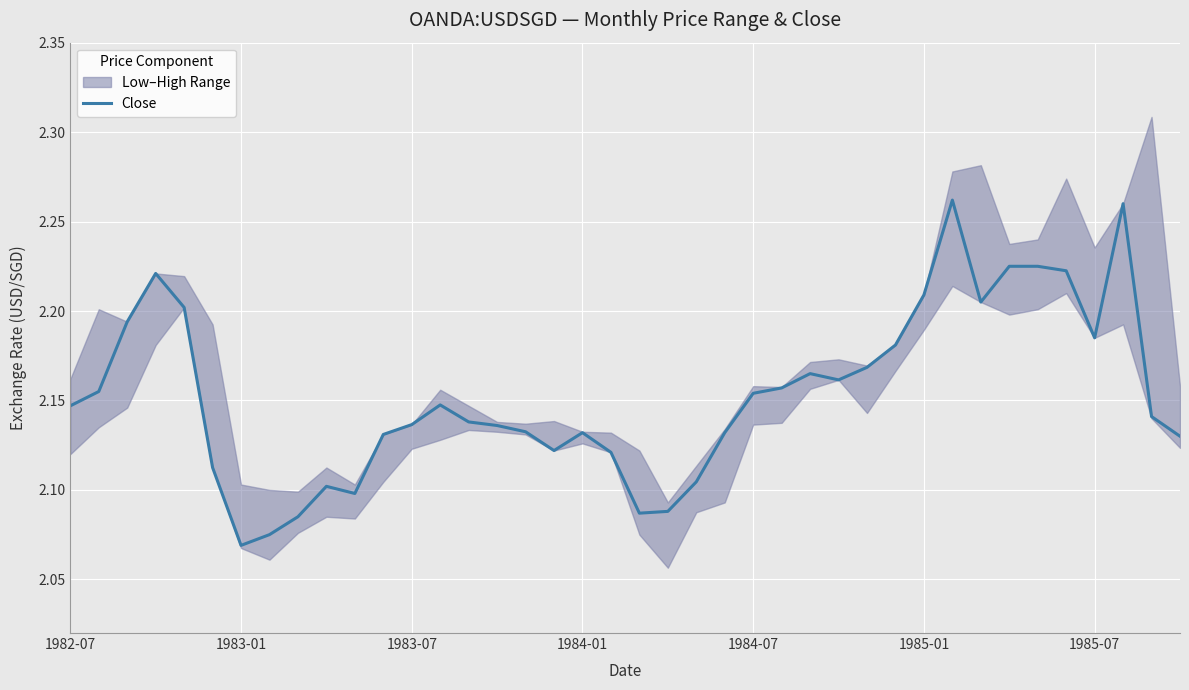

Is it true that Close equals 3.5 at 1983-07?

False